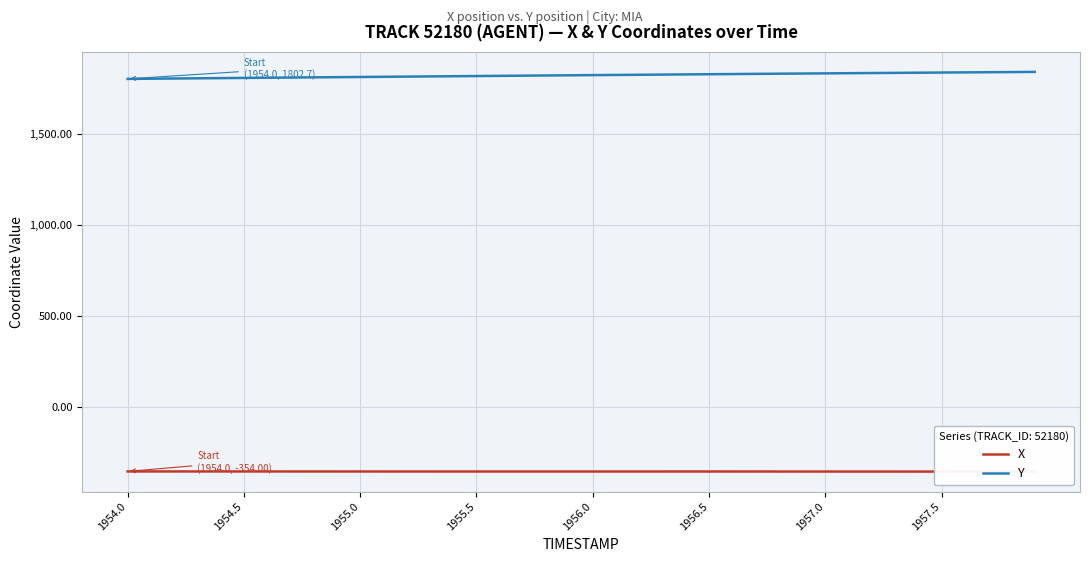

What is the value of the Y point at the 31st from the left?

1833.1